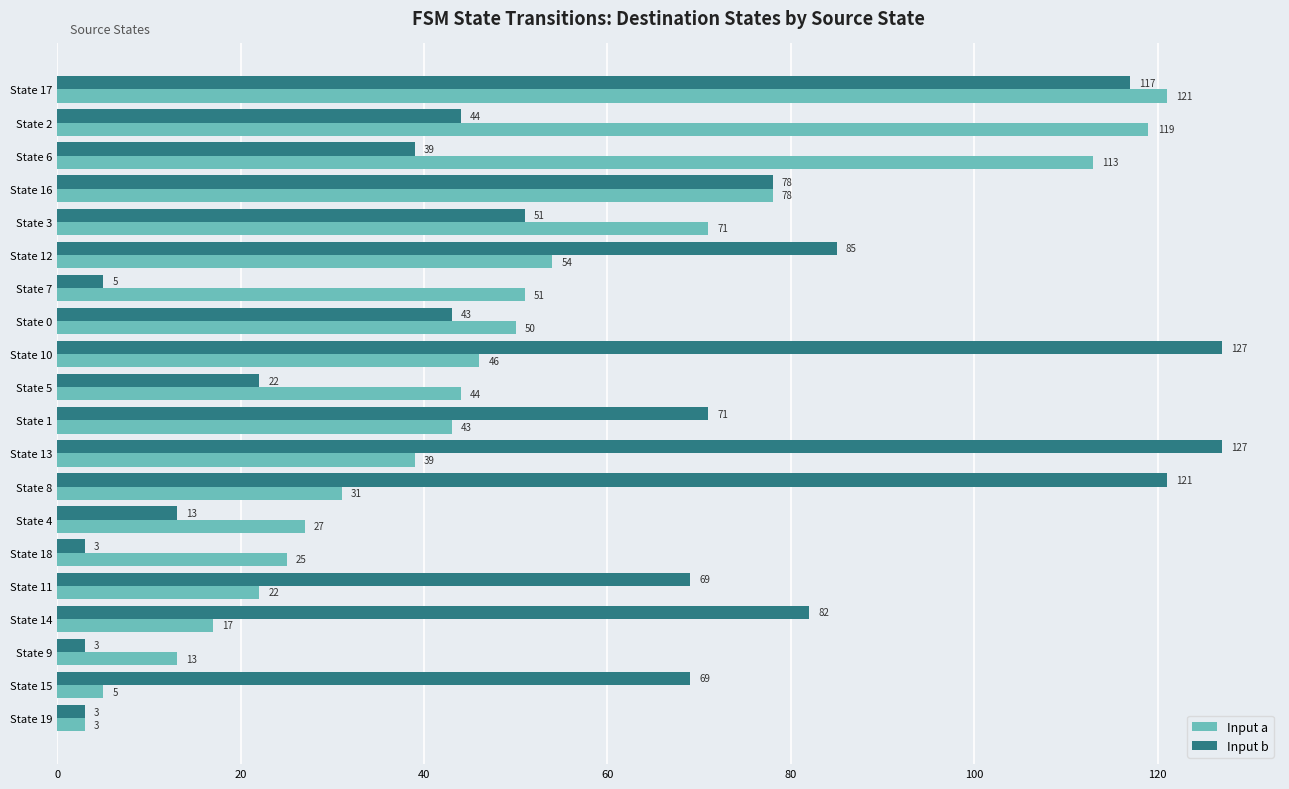

At which category is the sum across all series the highest?

State 17